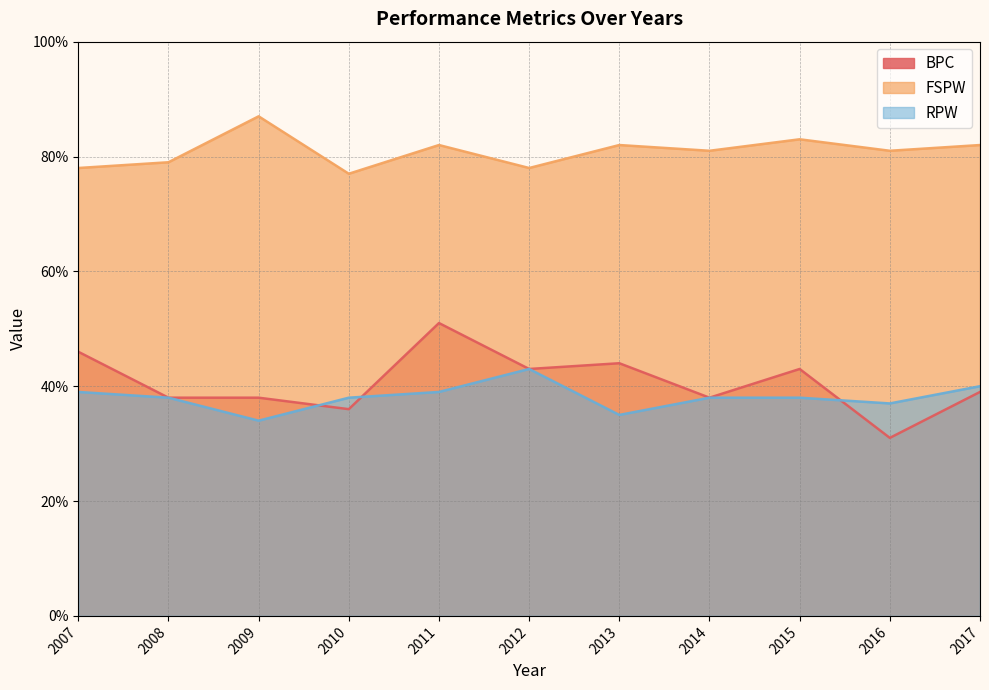

Rank the categories by FSPW value from highest to lowest.

2009, 2015, 2017, 2013, 2011, 2016, 2014, 2008, 2012, 2007, 2010